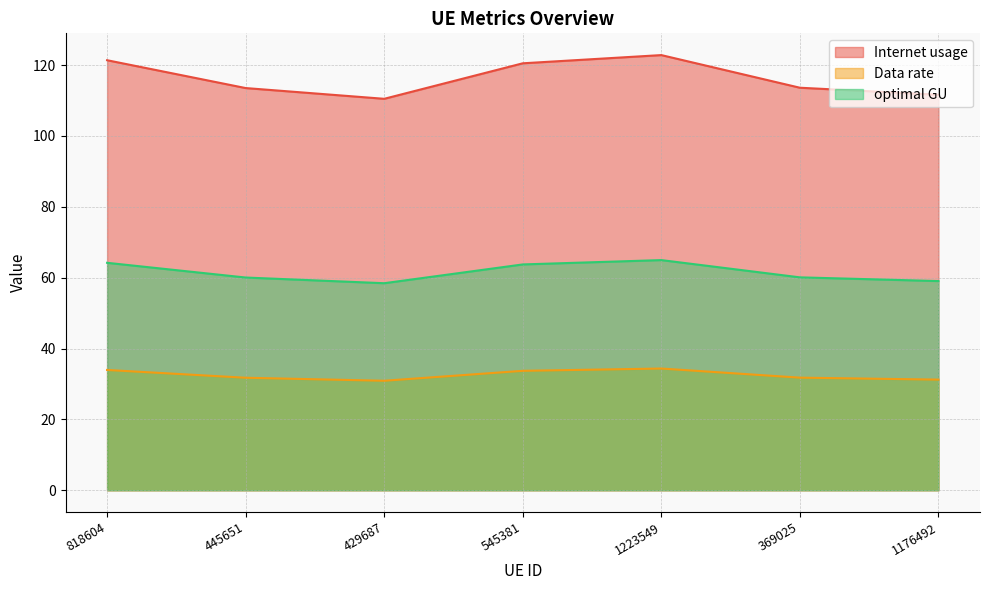

At how many categories does at least one series exceed 92?

7